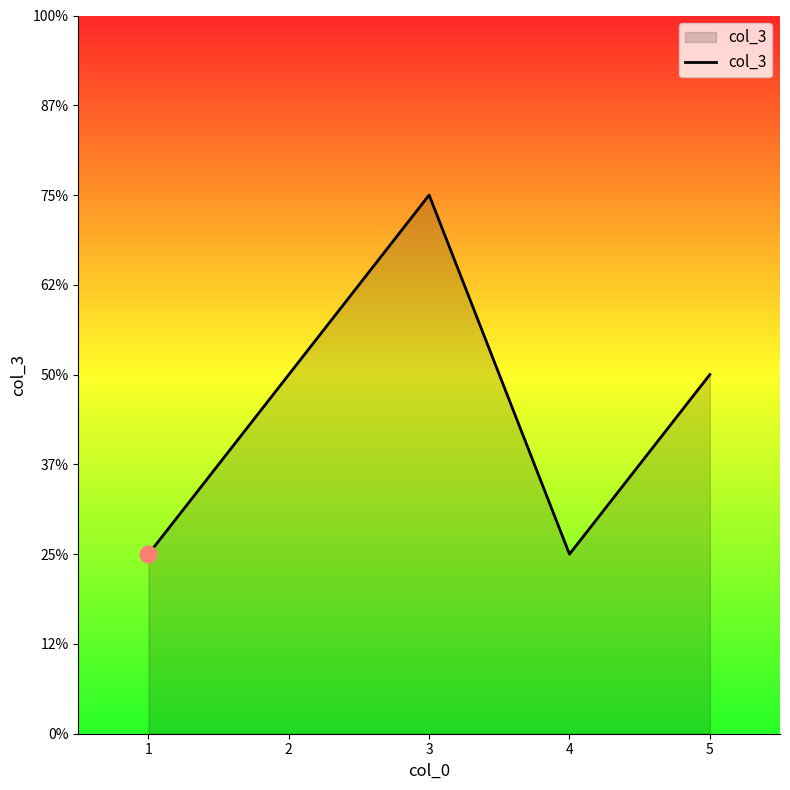

Count the values in the range 1 to 2.

4